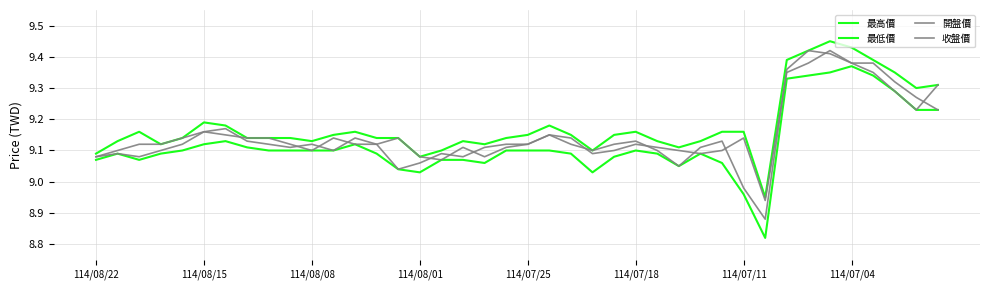

What is the lowest value of the 最低價 series?

8.8